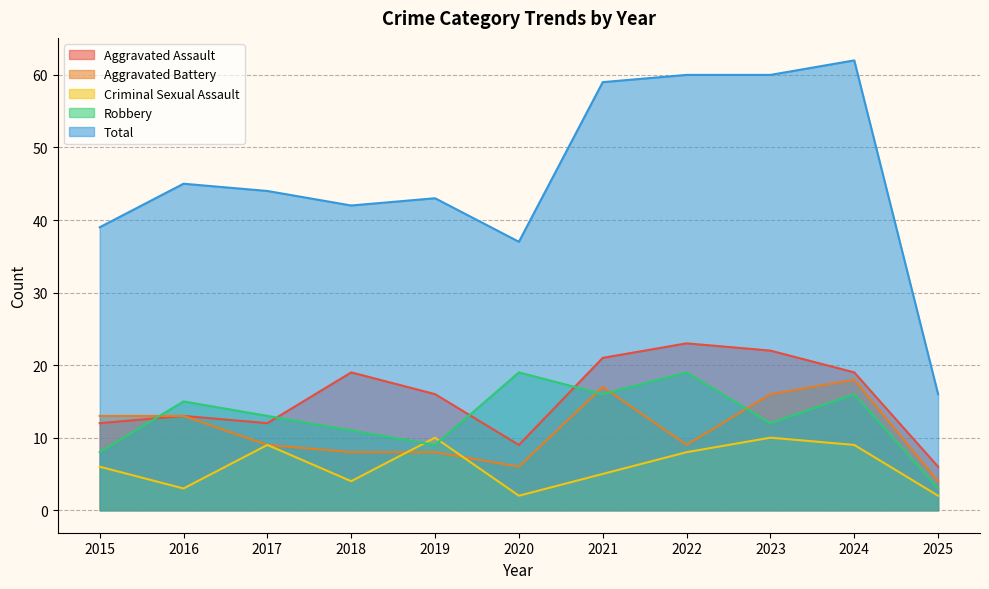

How many categories are shown in the chart?

11